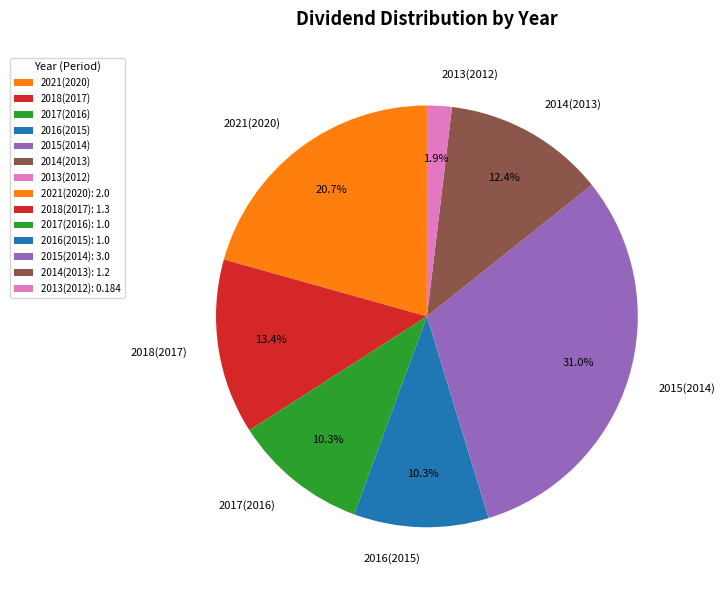

What is the ratio of the value at 2016(2015) to the value at 2014(2013)?

0.8